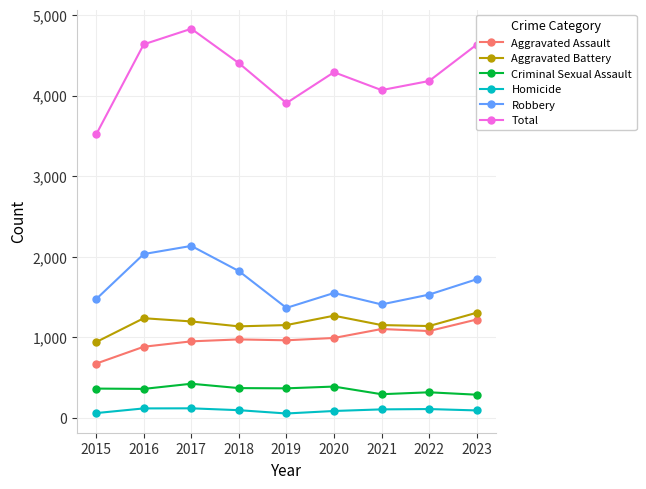

True or false: Criminal Sexual Assault and Robbery cross at least once.

False